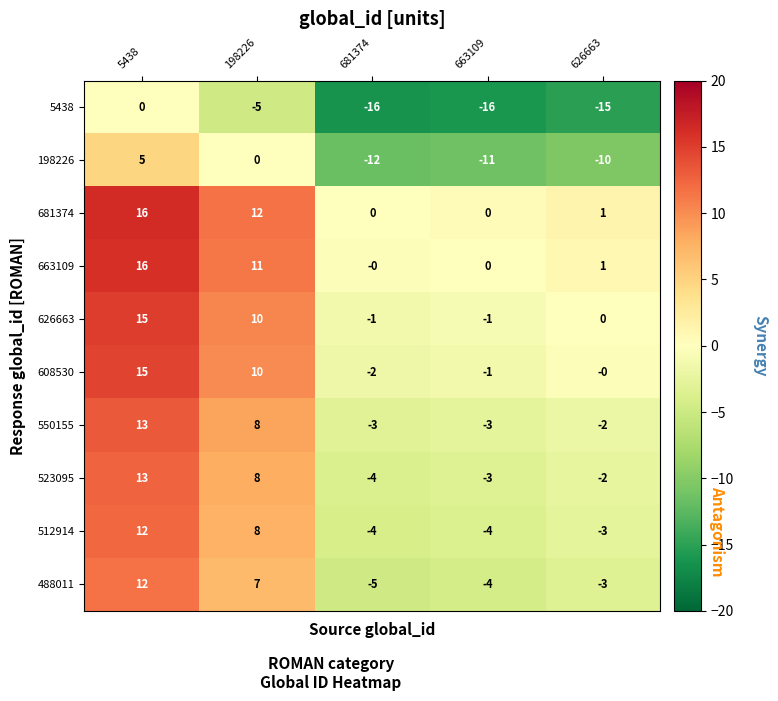

What is the difference between the 608530 values at 663109 and 5438?

16